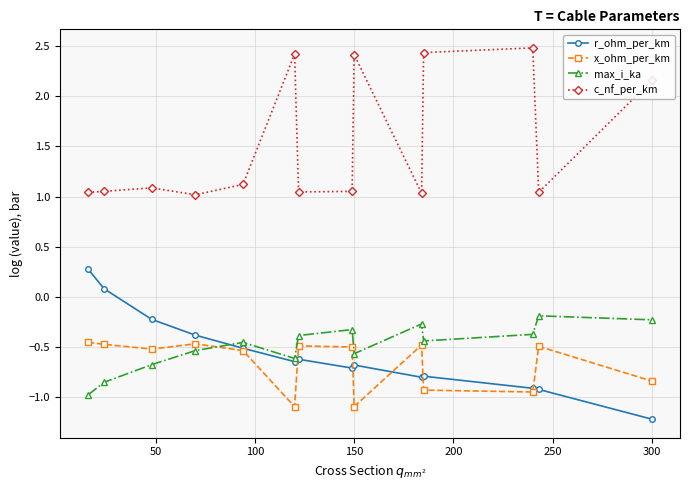

True or false: c_nf_per_km and max_i_ka intersect in this chart.

False